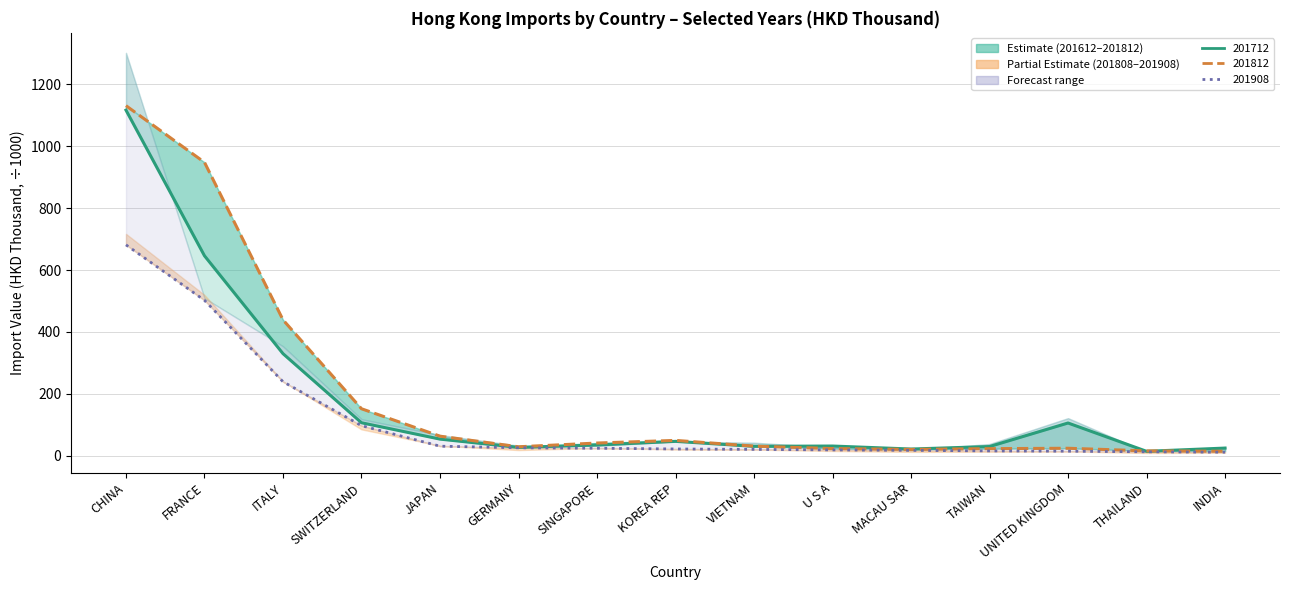

The value of 201712 (Estimate) at CHINA is 1117.1. True or false?

True